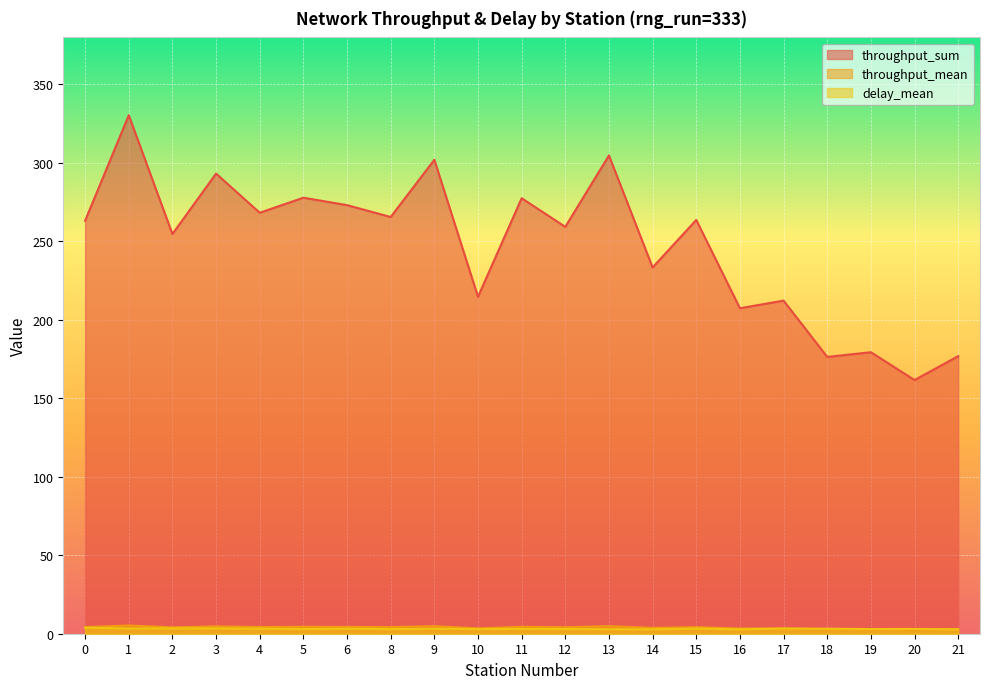

What are all the series names shown in the legend?

throughput_sum, throughput_mean, delay_mean